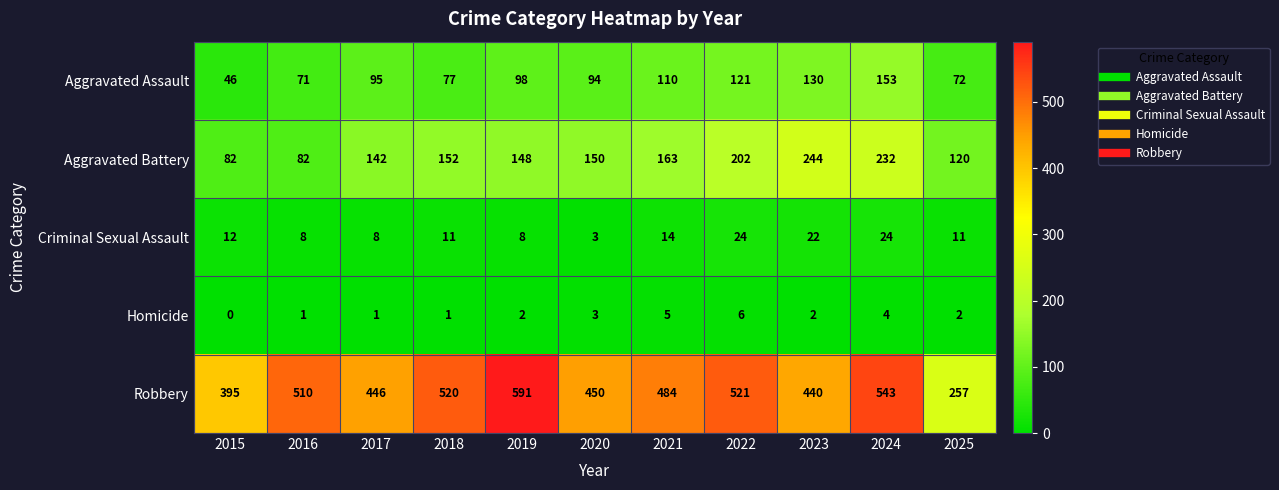

List the series in order of their peak value, lowest first.

Homicide, Criminal Sexual Assault, Aggravated Assault, Aggravated Battery, Robbery